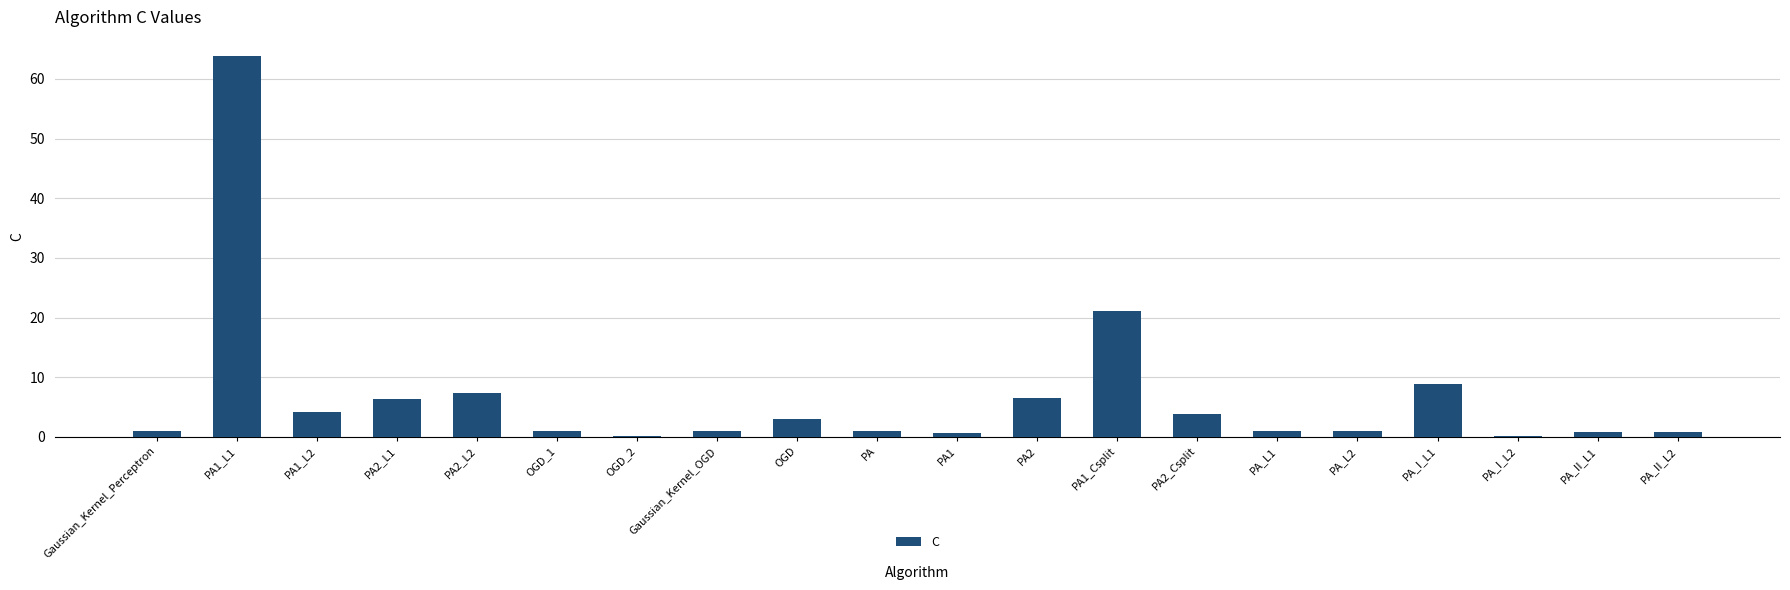

The value at PA2 is 1.8. True or false?

False